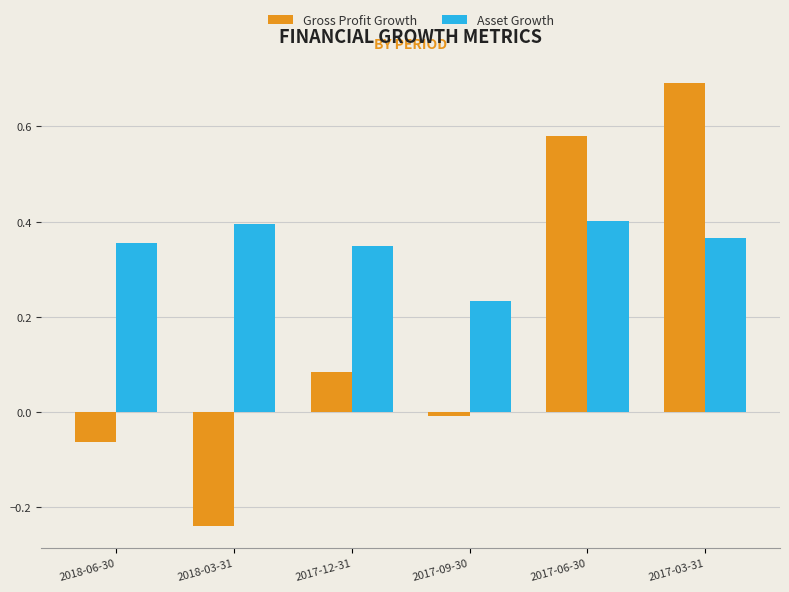

What are all the series names shown in the legend?

Gross Profit Growth, Asset Growth